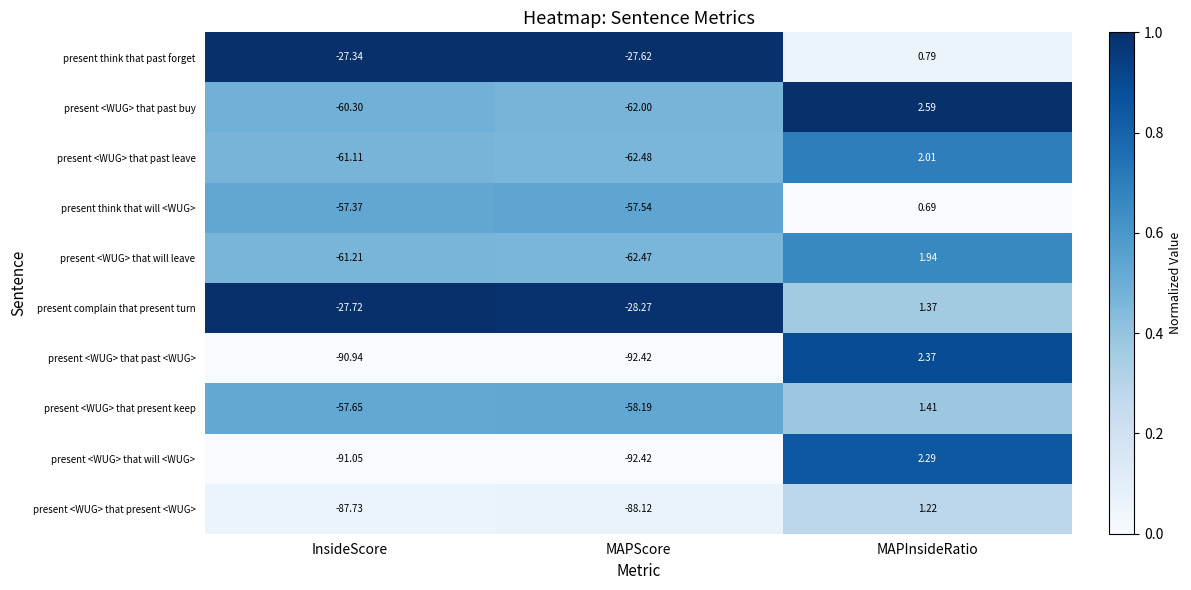

Which label corresponds to the largest value in the chart?

MAPInsideRatio